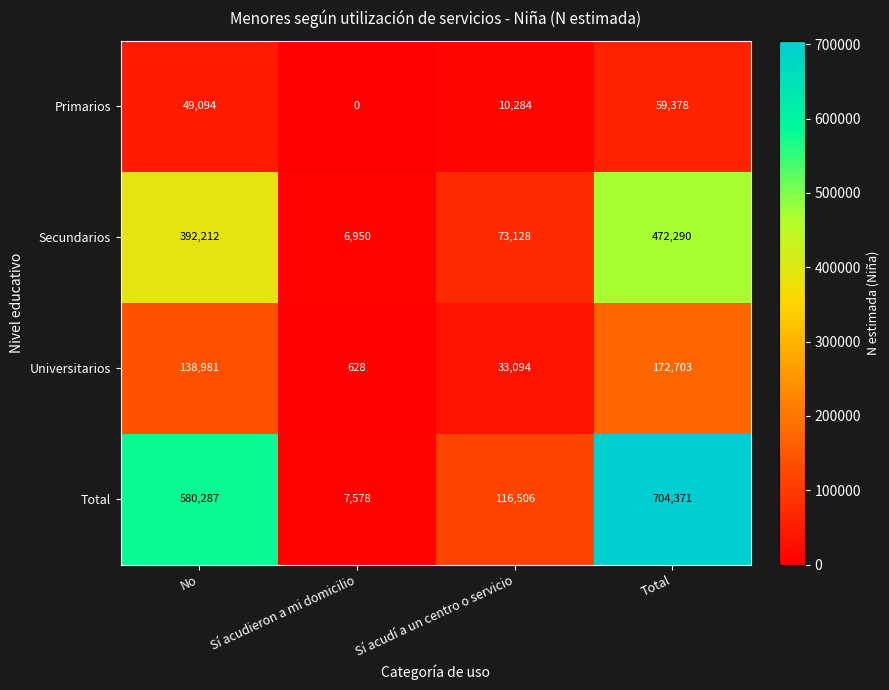

How many Total values are between 116506 and 704371?

3